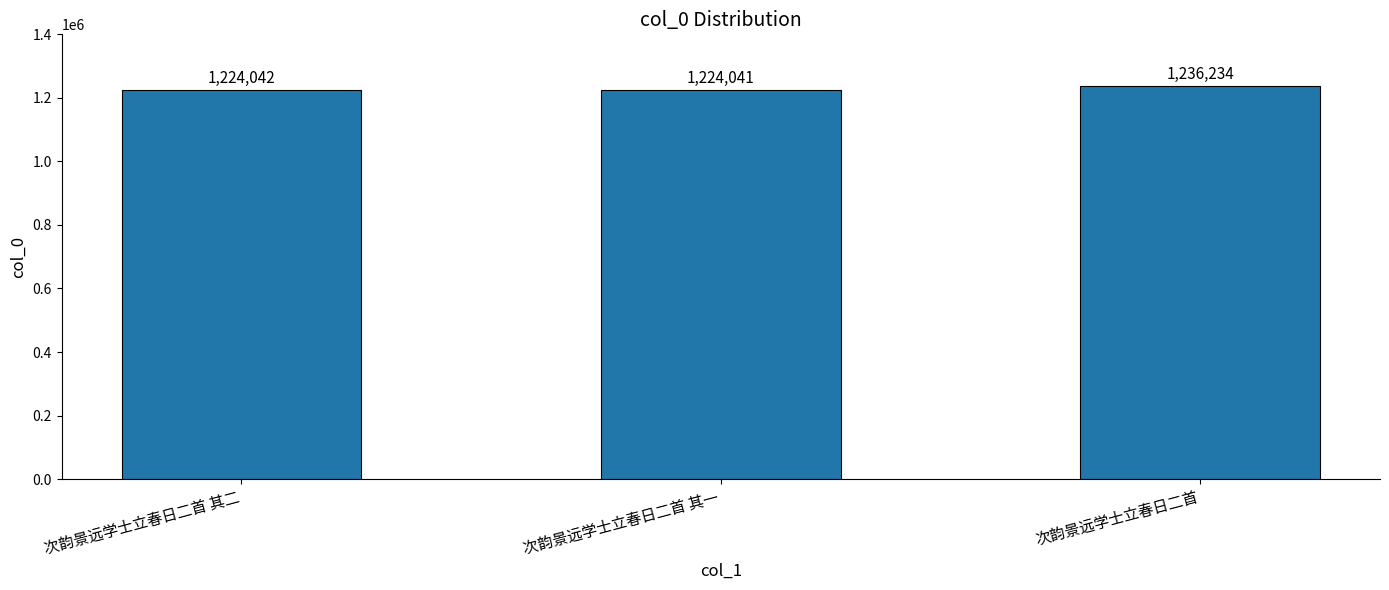

What is the value of the 2nd bar from the left?

1224041